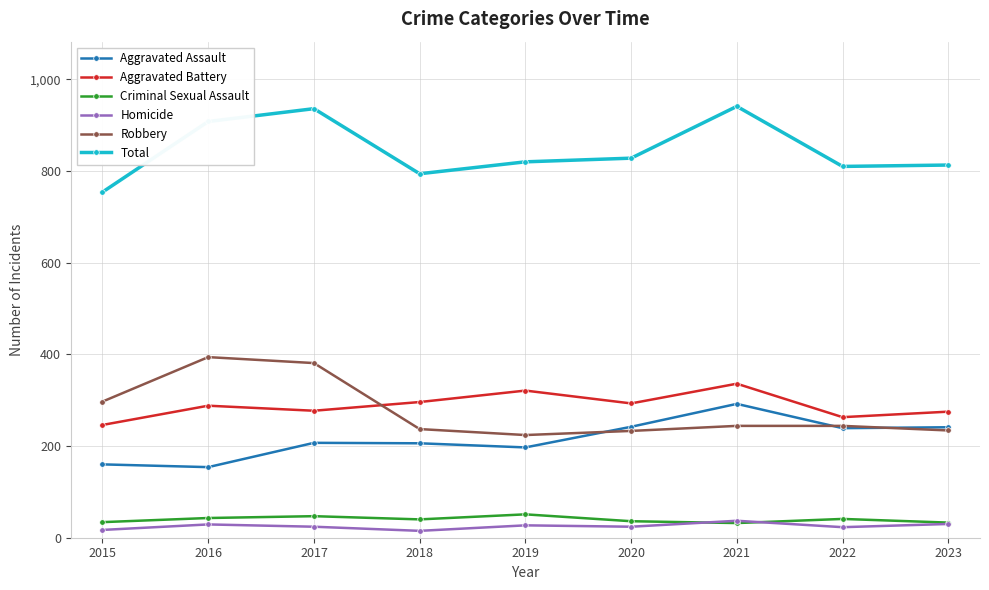

True or false: Aggravated Assault and Criminal Sexual Assault cross at least once.

False